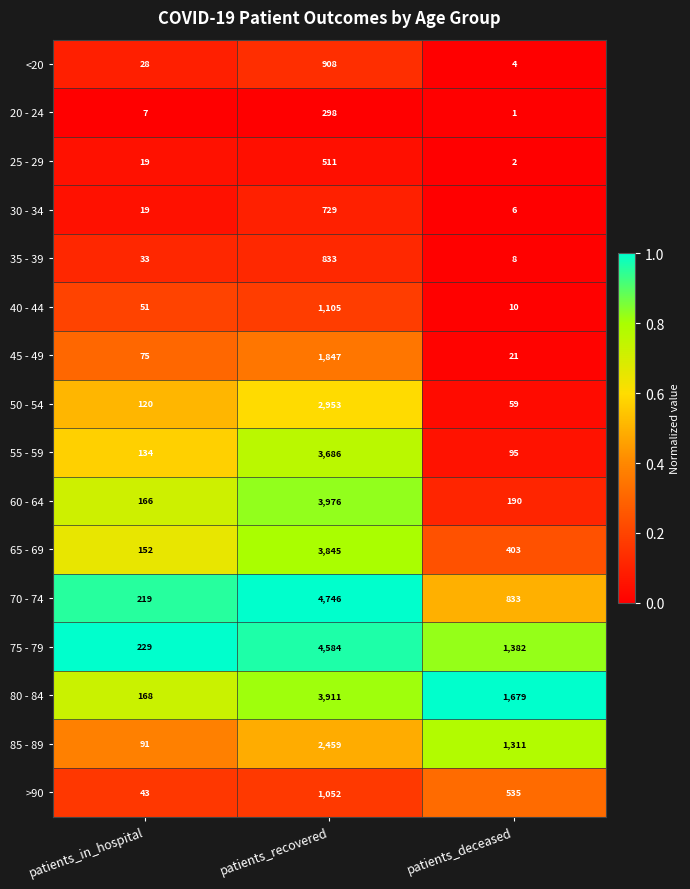

What is the difference between the maximum and second lowest values in the 55 - 59 series?

3552